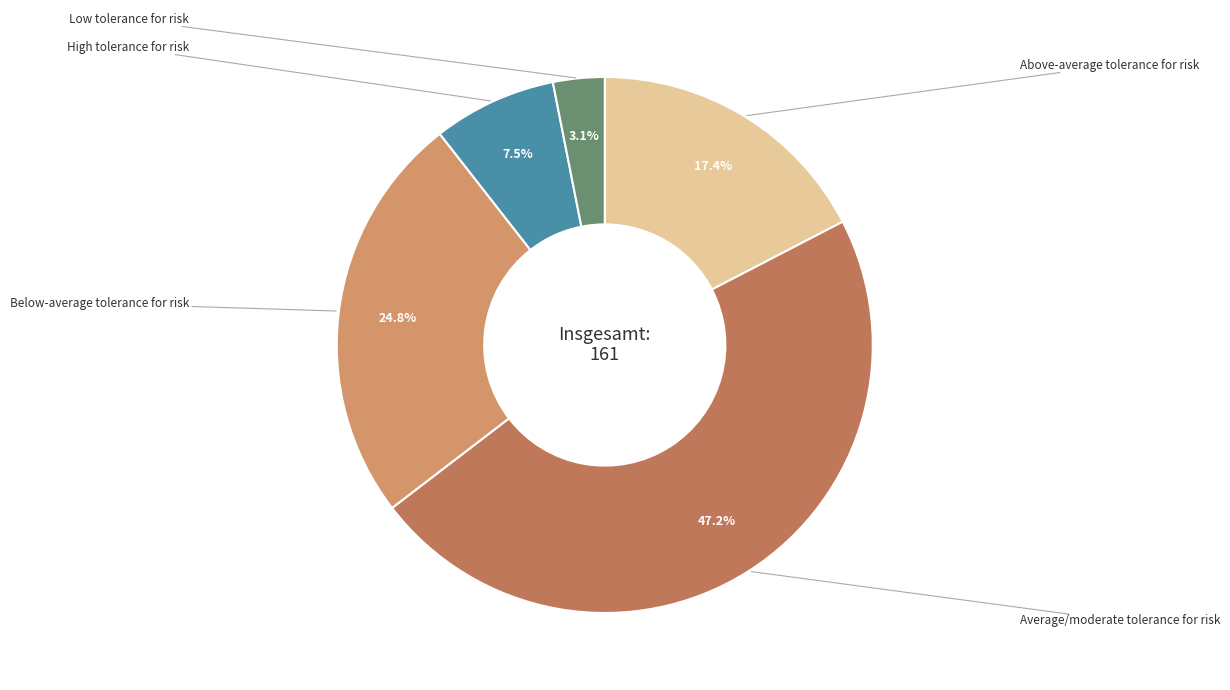

How many slices are in this pie chart?

5